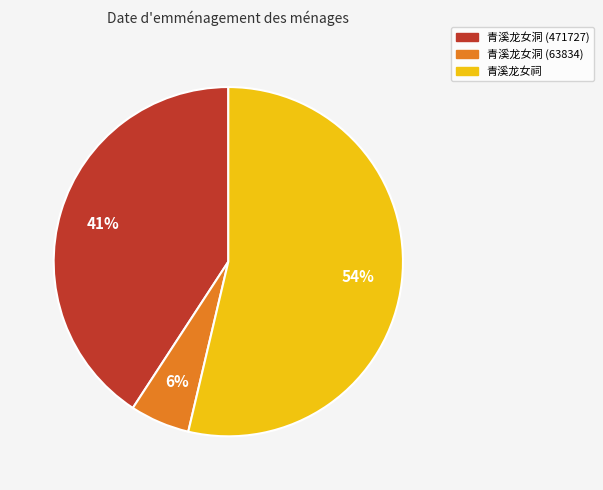

True or false: 青溪龙女洞 (63834) accounts for 6% of the total.

True